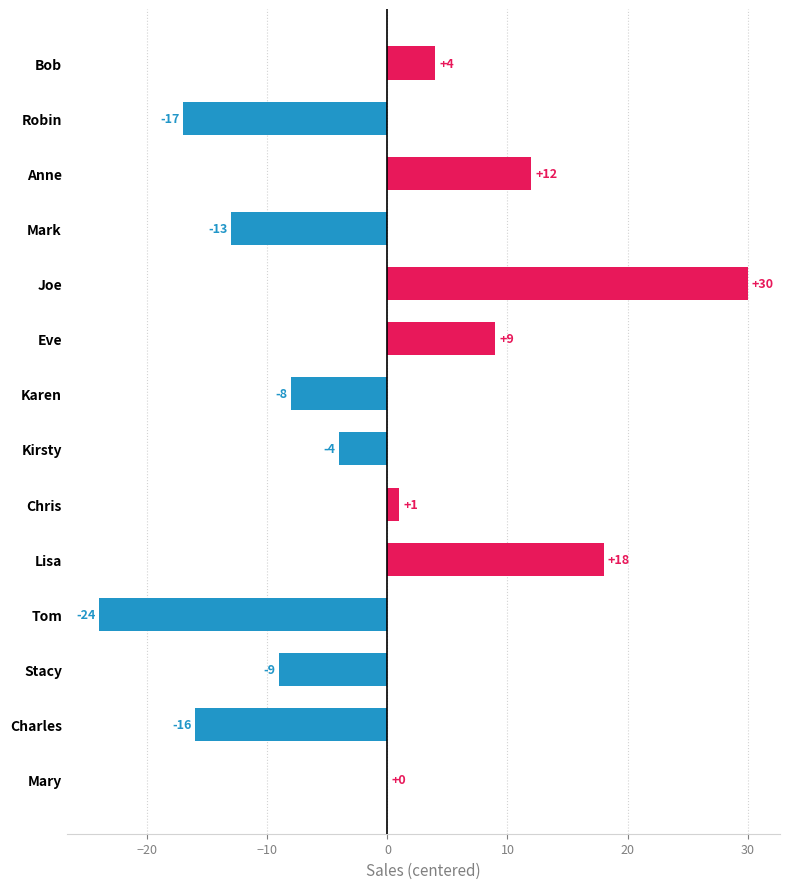

What is the sum of the values at Eve and Kirsty?

5